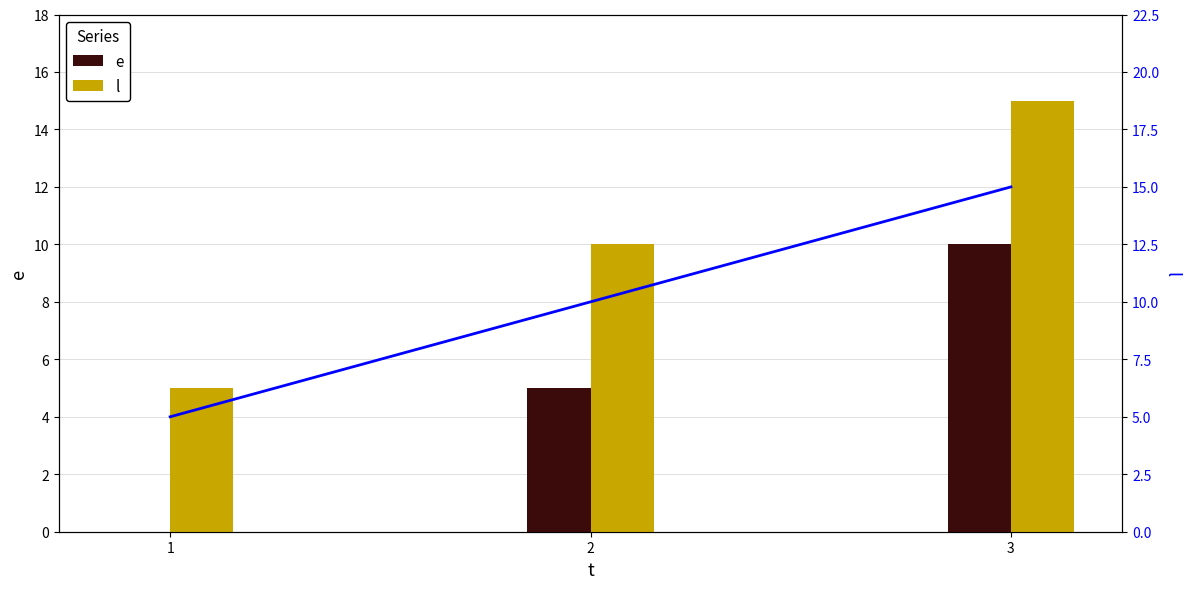

Reading left to right, list all the values displayed in this chart.

e: 1=0	2=5	3=10
l: 1=5	2=10	3=15
l (right axis): 1=5	2=10	3=15